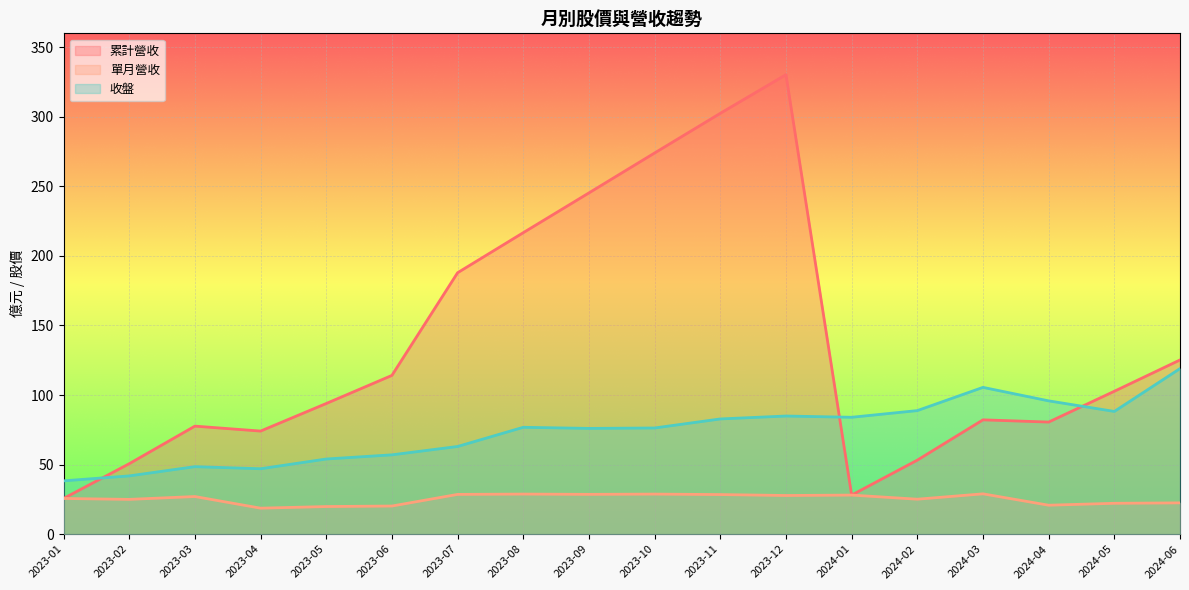

How many data points in 單月營收 are above 27?

9